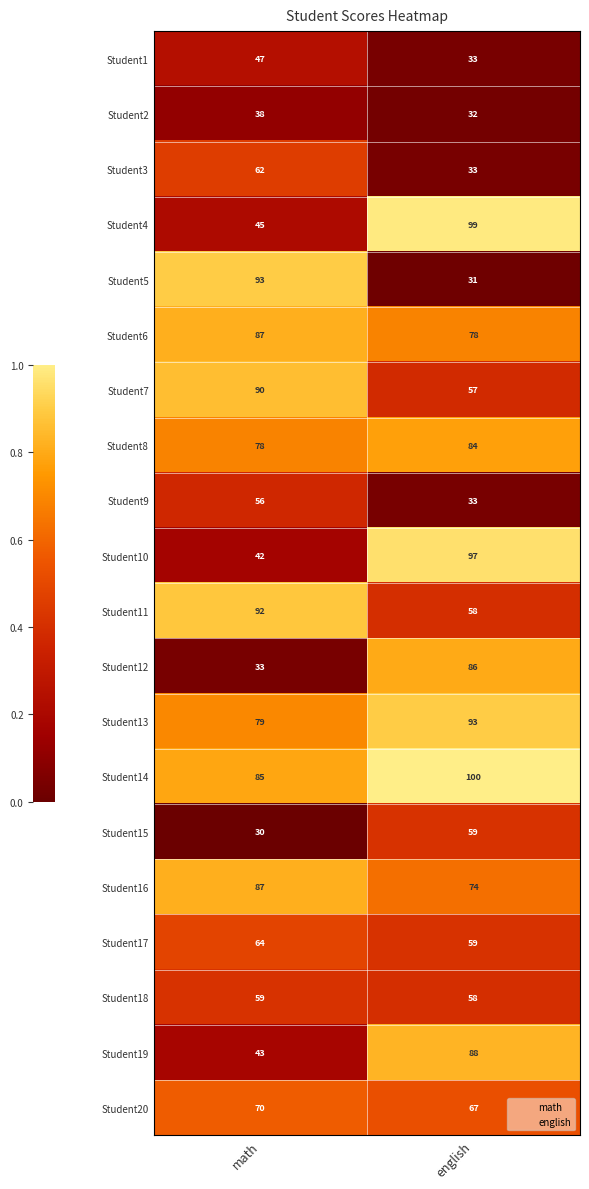

Which series changed the most between math and english?

Student5